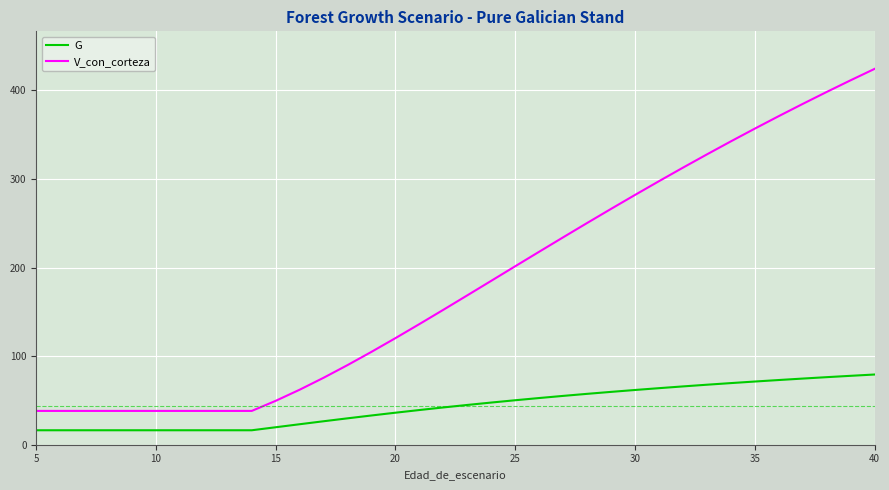

True or false: G and V_con_corteza intersect in this chart.

False